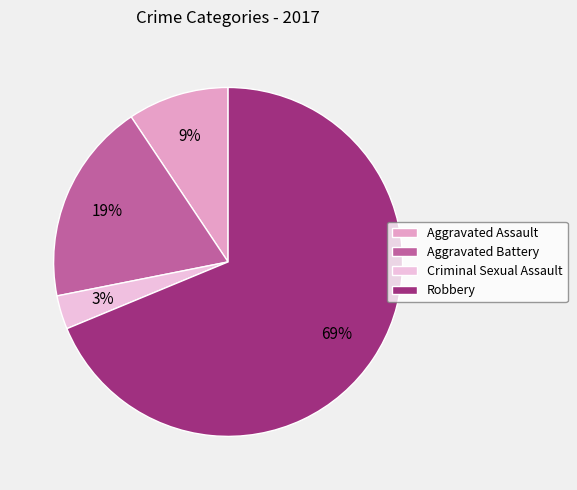

Count the number of slices in the pie.

4